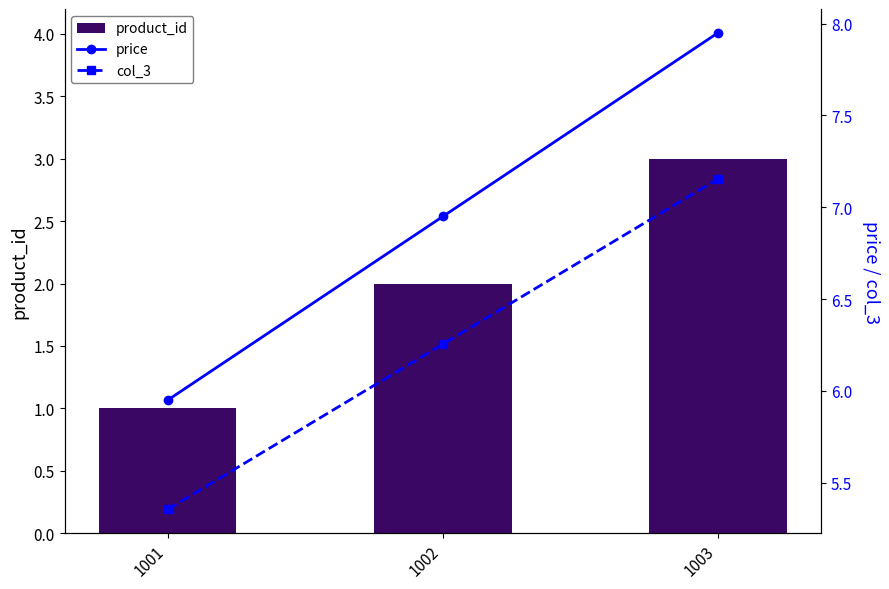

At how many categories does at least one series exceed 6?

2